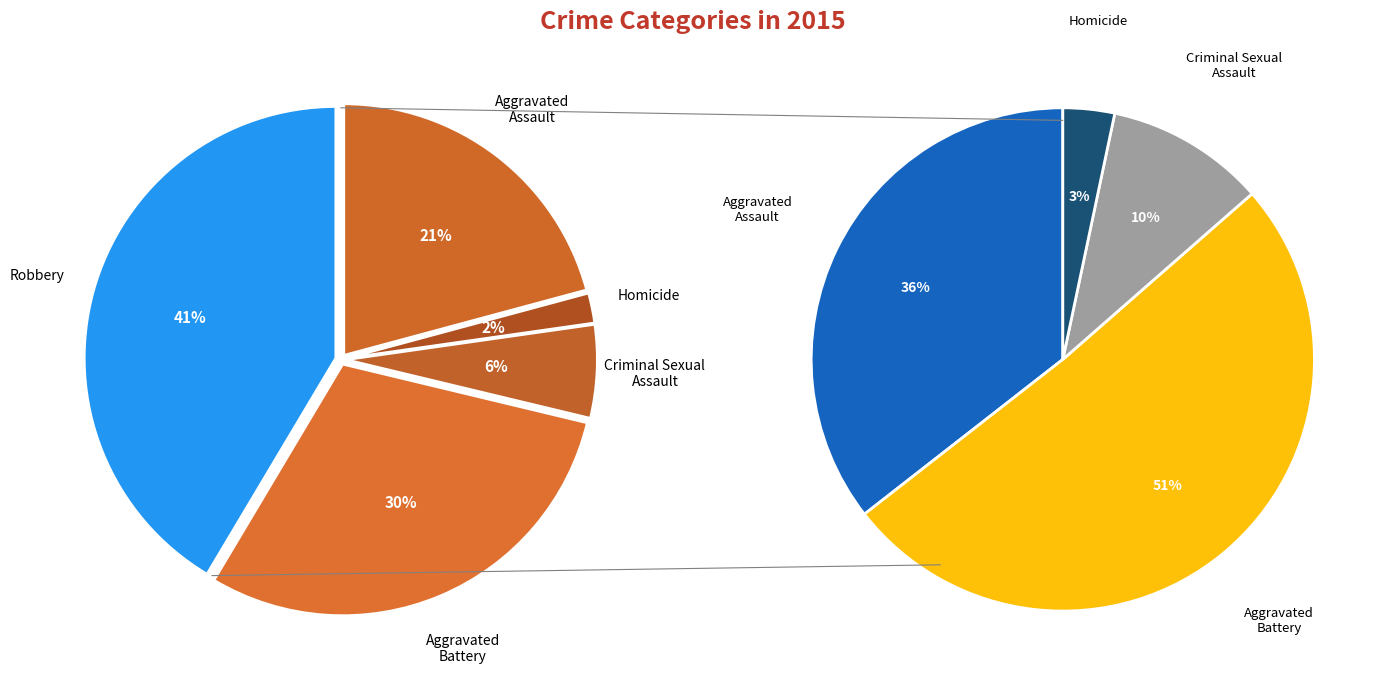

Does any single category account for the majority?

No